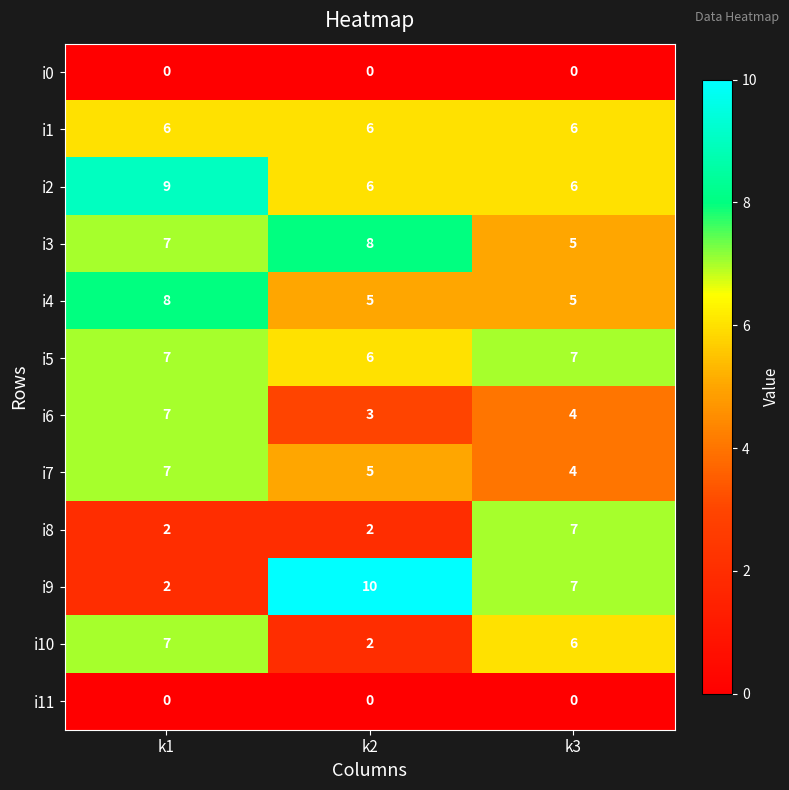

What is the average value of the i5 series?

7